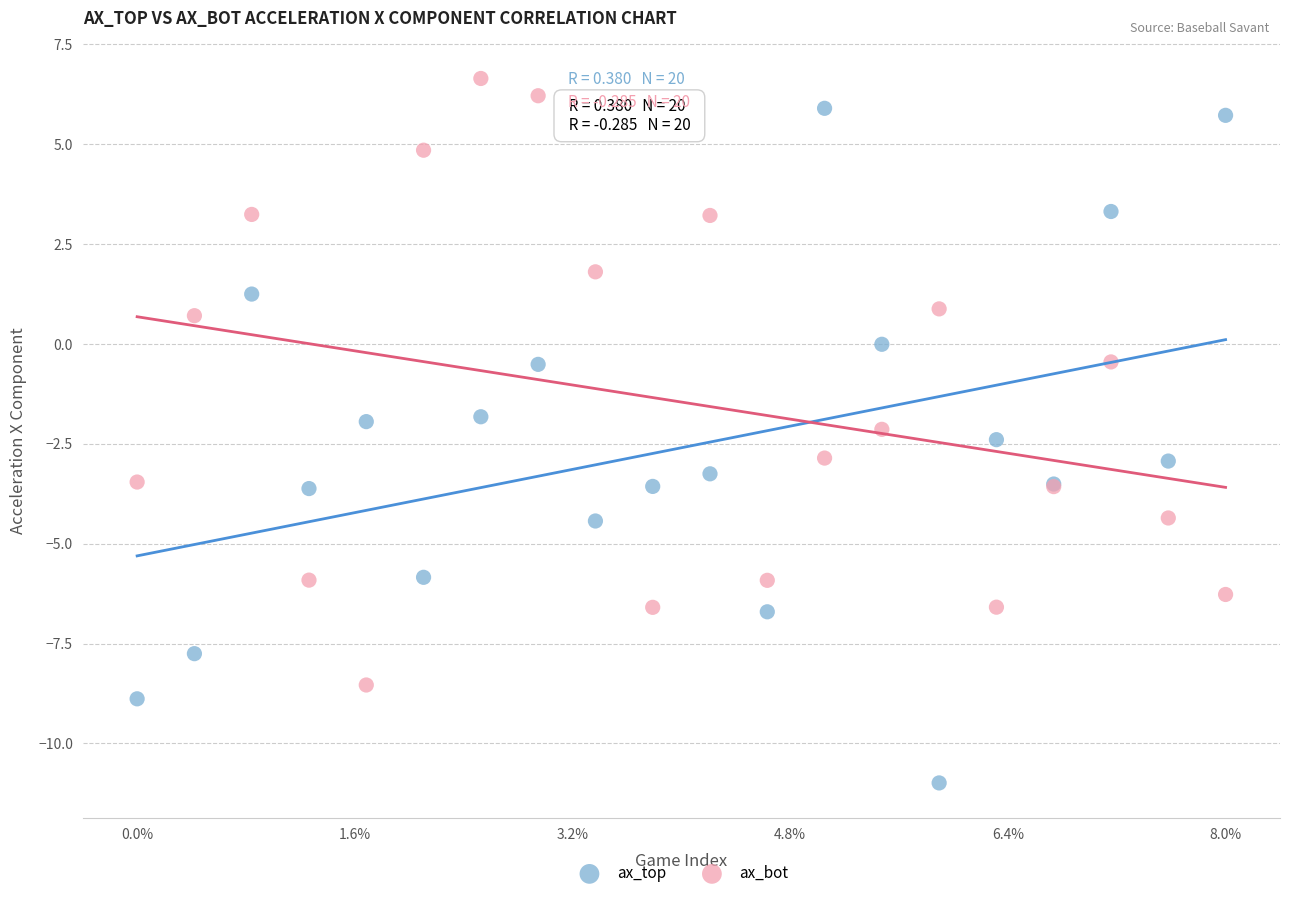

Which series contains the lowest Y value?

ax_top